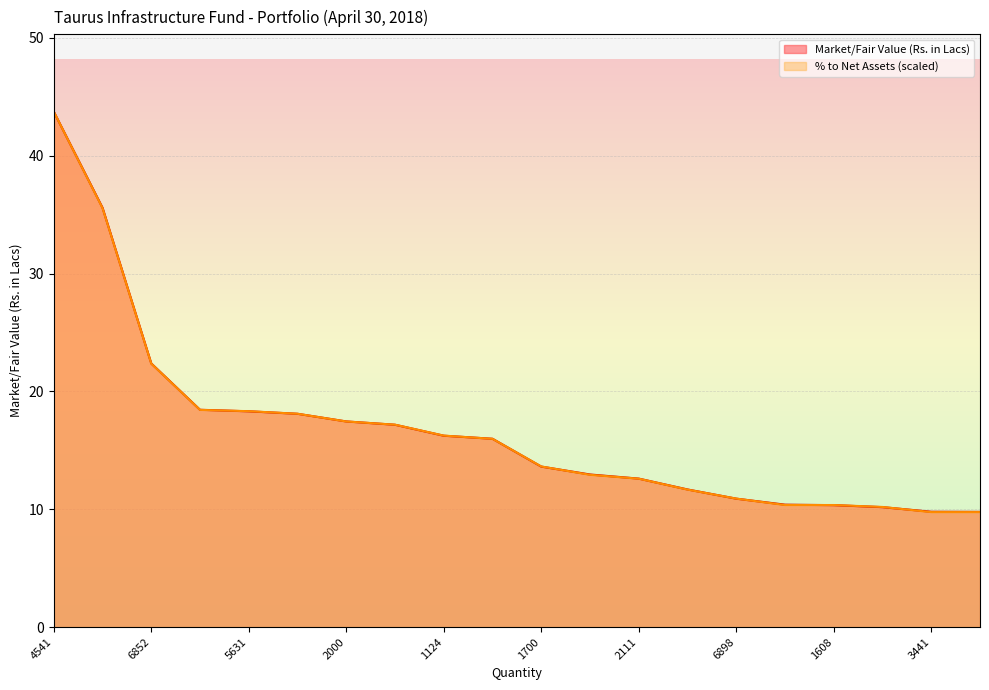

Is it true that % to Net Assets equals 18.4 at 11215?

True